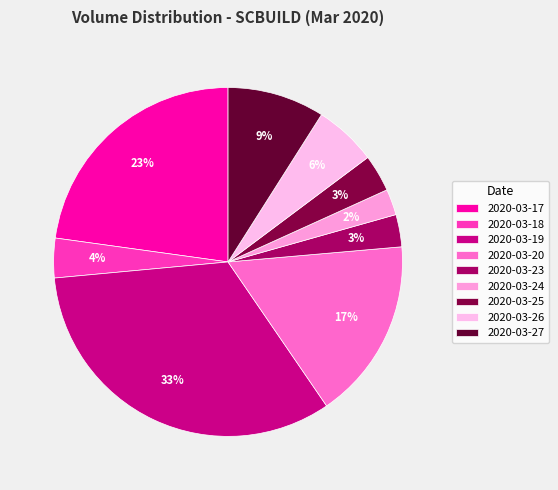

Between 2020-03-26 and 2020-03-25, which is larger?

2020-03-26